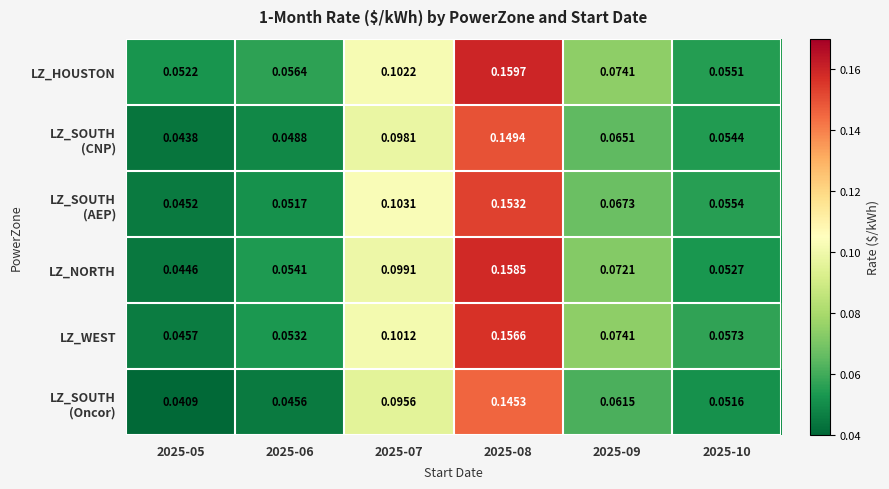

Which series has the widest spread of values?

LZ_NORTH